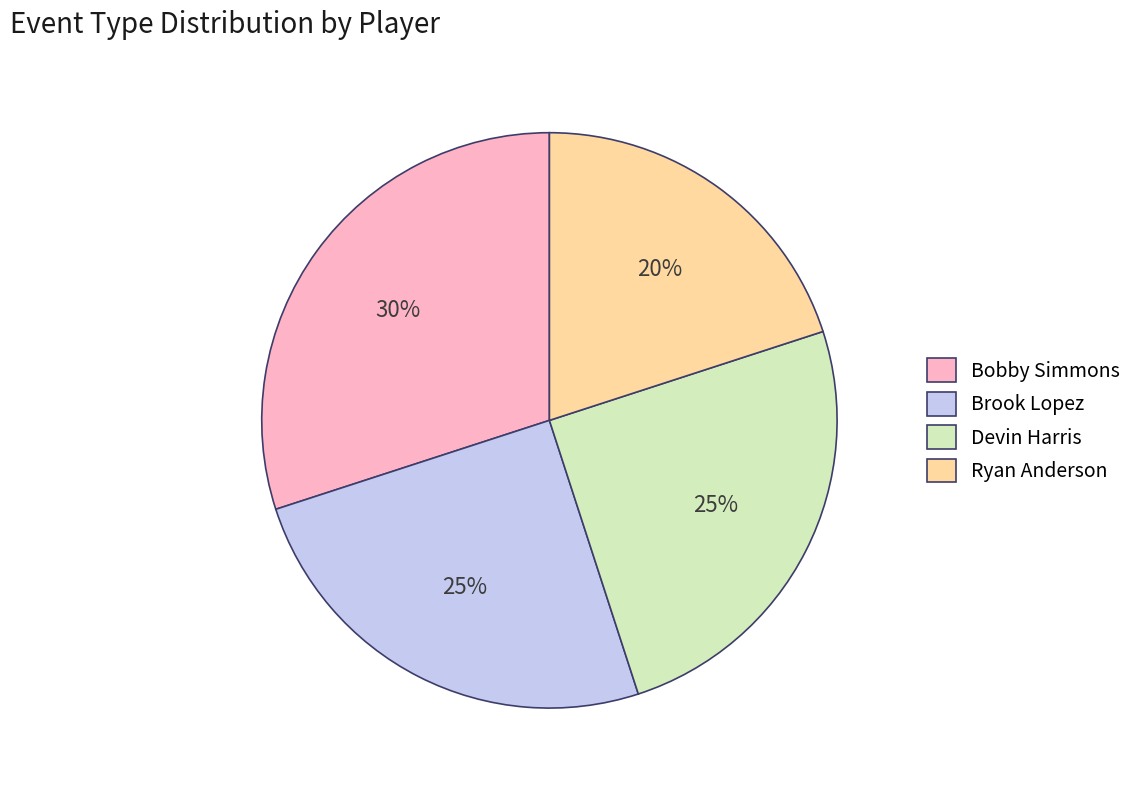

Between Devin Harris and Ryan Anderson, which is larger?

Devin Harris